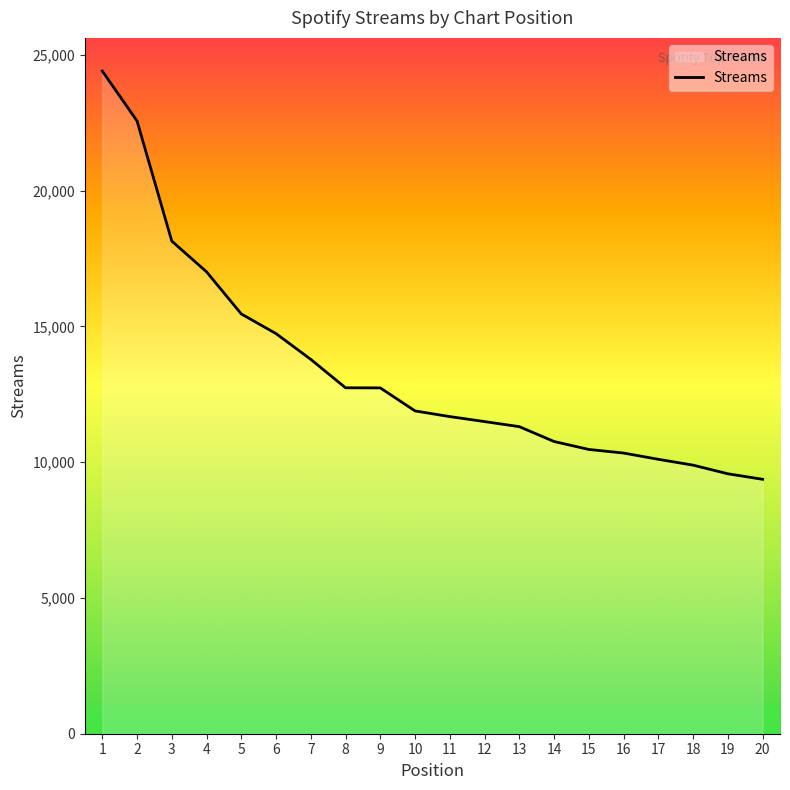

Is it true that the value at 13 is 11305?

True